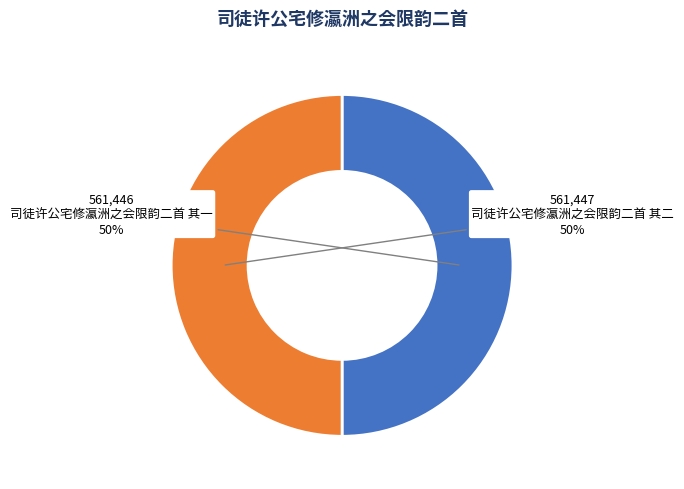

To the nearest percent, what is the average slice percentage?

50%